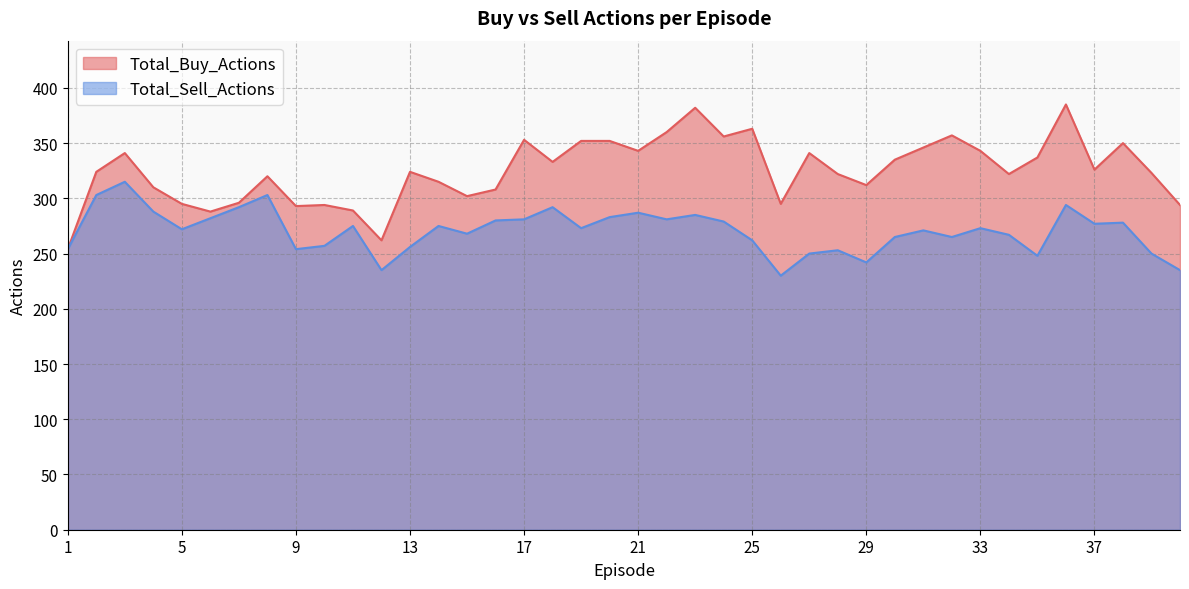

What is the difference between the second highest and second lowest values in the Total_Sell_Actions series?

68